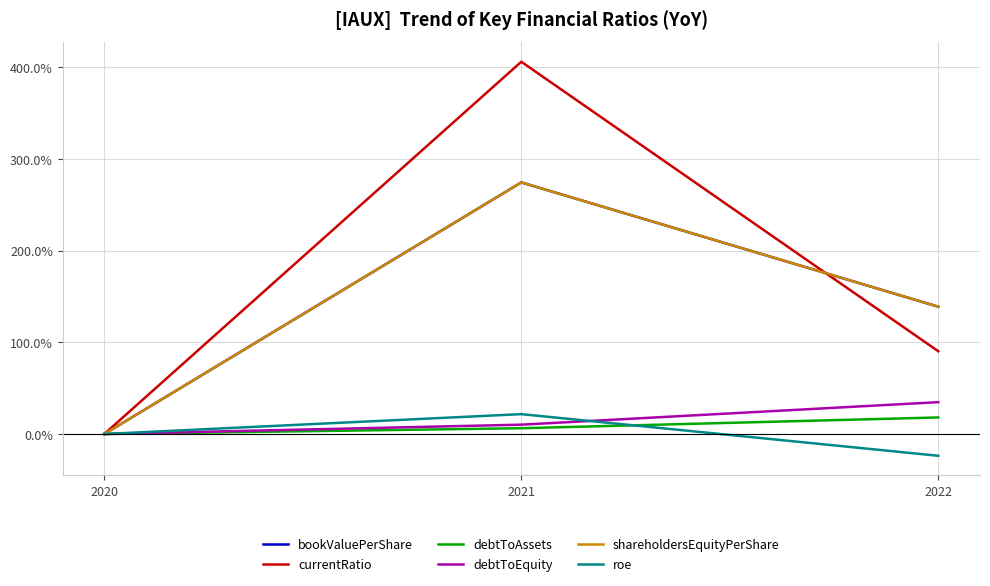

The debtToEquity series shows 0.0 at 2020. True or false?

True